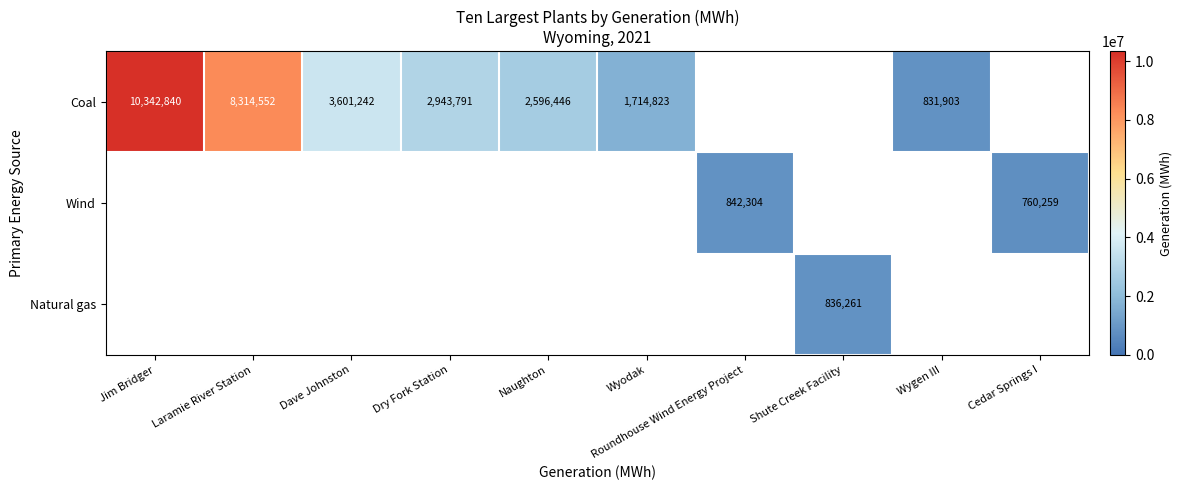

True or false: Coal has a value of 1351536 at Wygen III.

False